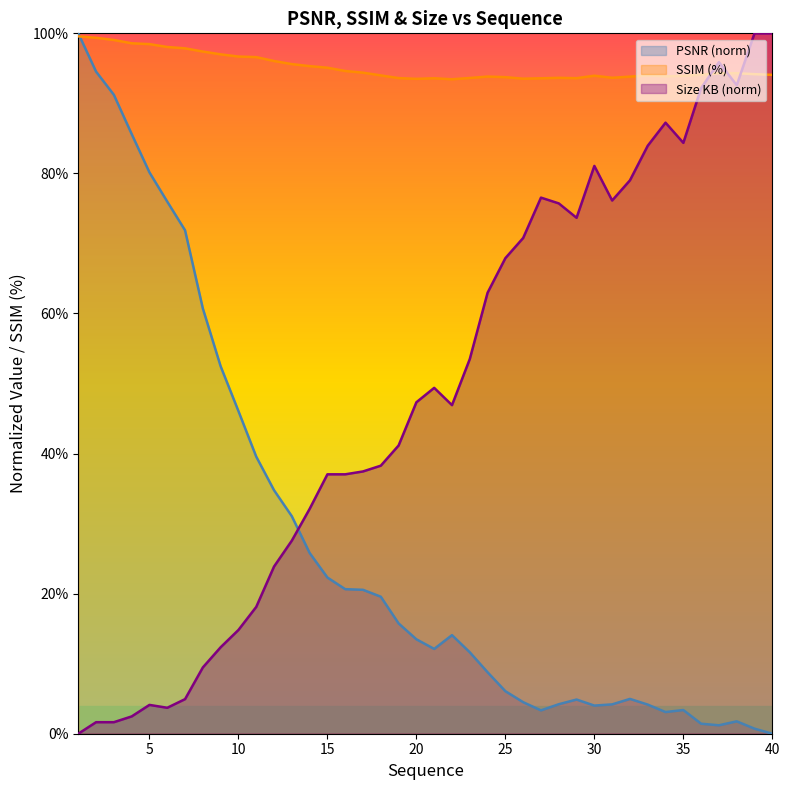

Count the number of data series in this chart.

3